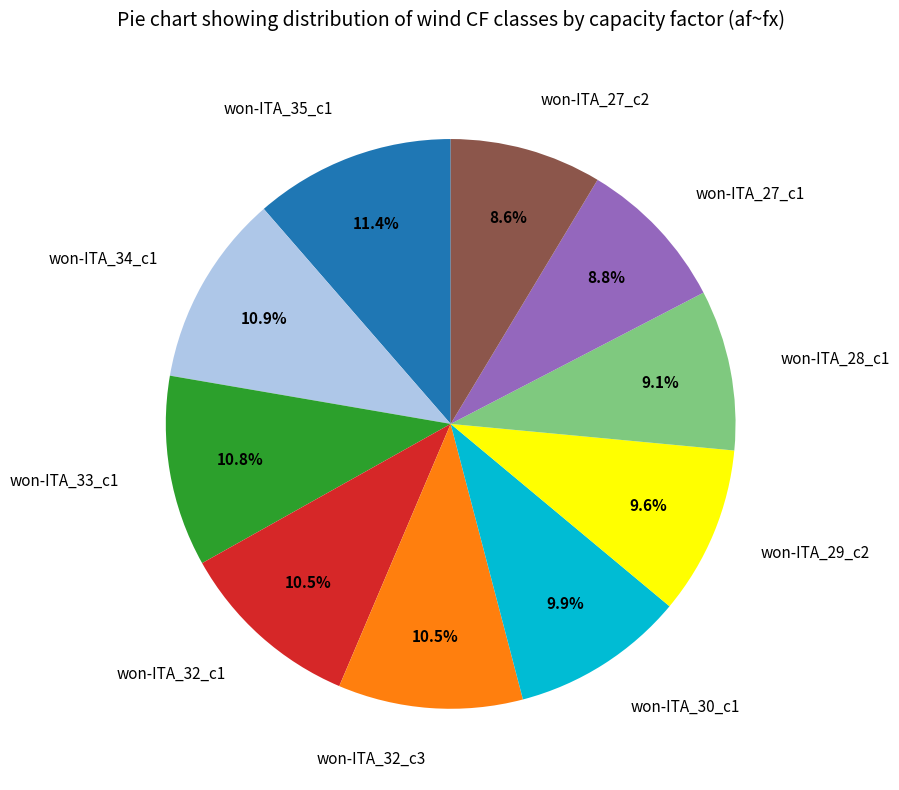

How many slices are in this pie chart?

10